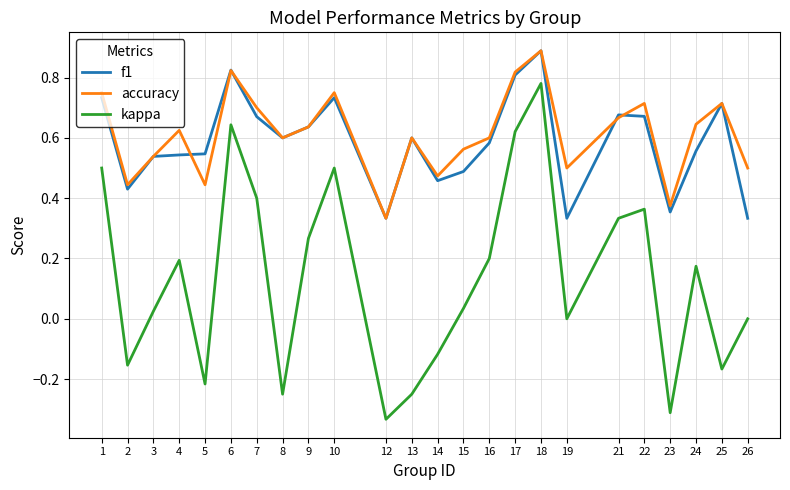

Between 7 and 8, which series saw the biggest shift?

kappa